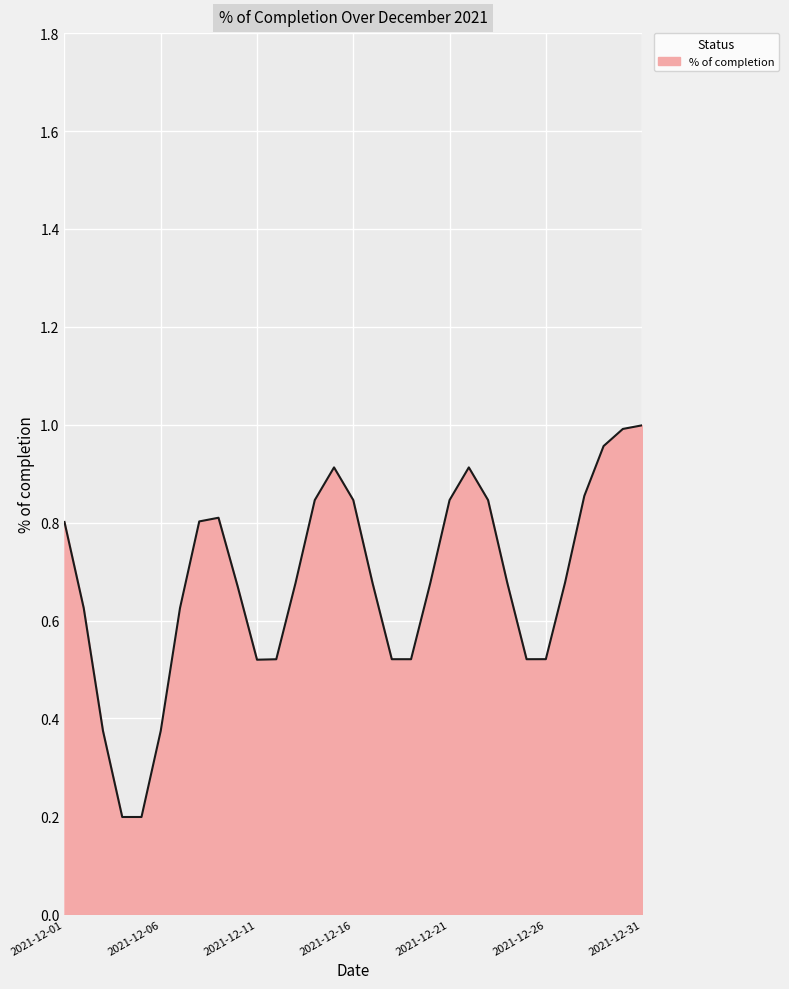

Is this an area chart (filled region under the line)?

Yes